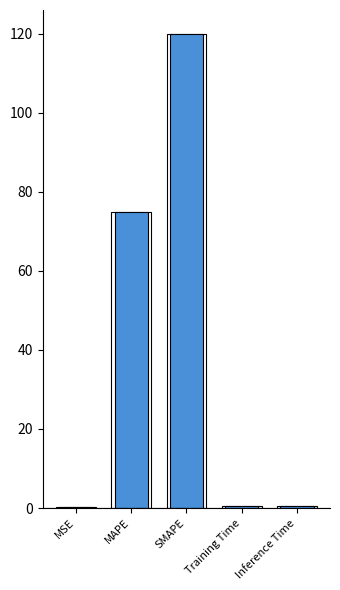

List the labels in order of value, smallest first.

MSE, Training Time, Inference Time, MAPE, SMAPE